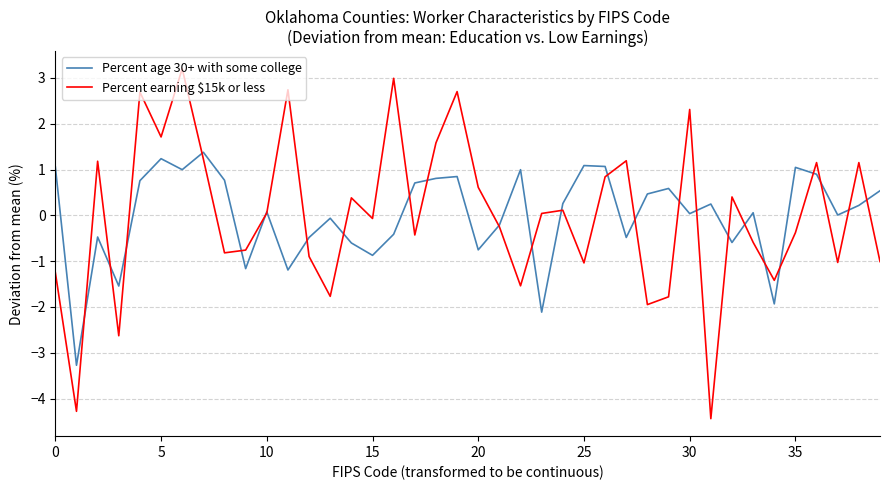

What is the maximum value for Percent age 30+ with some college?

1.4